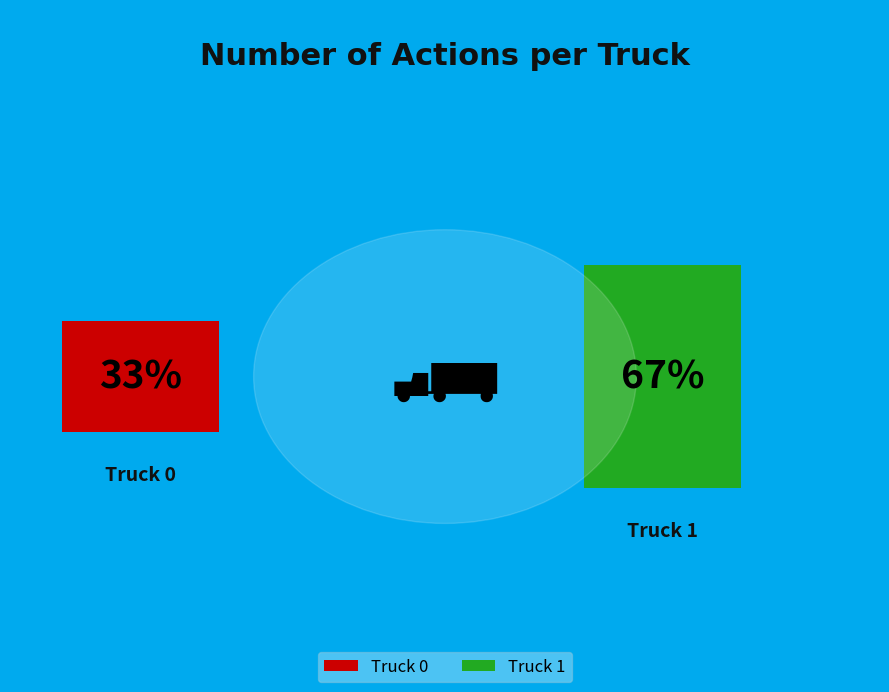

What is the smallest slice in the pie chart?

Truck 0